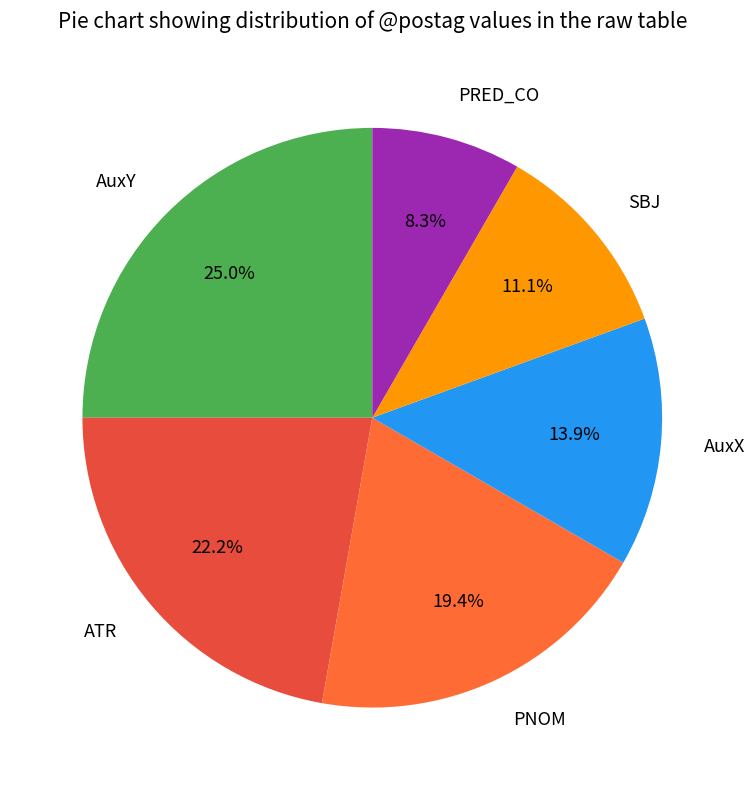

Which category has the biggest portion of the pie?

AuxY